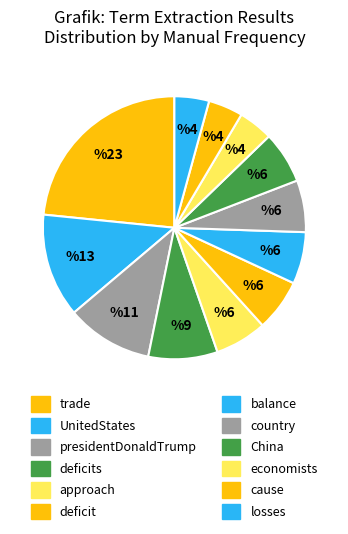

Count the number of slices in the pie.

12